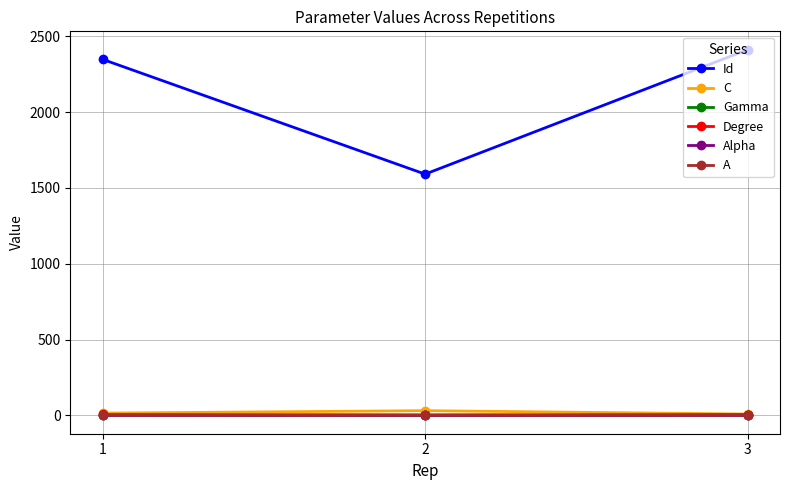

At how many categories does at least one series exceed 60?

3